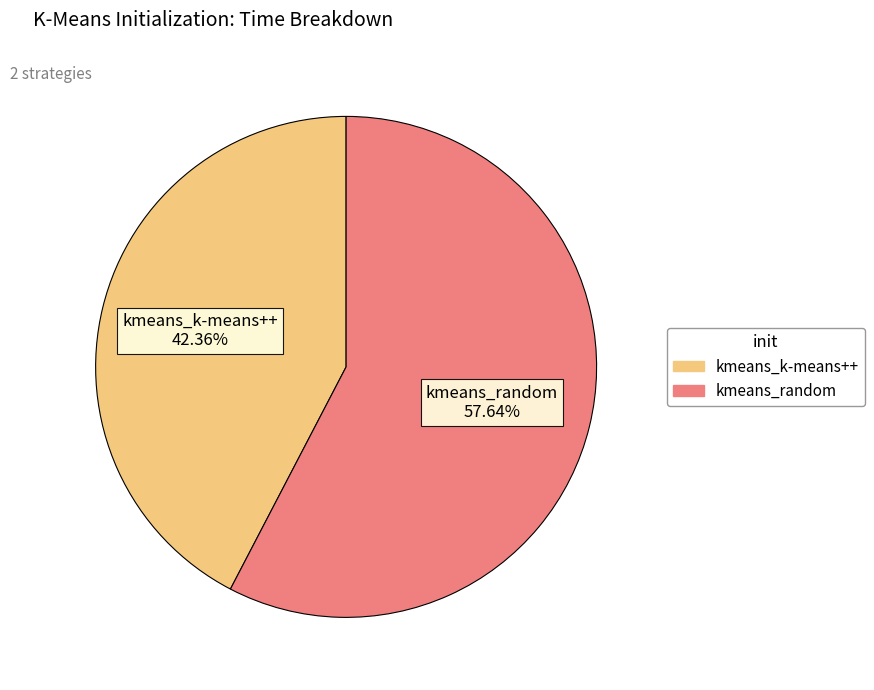

Count the number of slices in the pie.

2